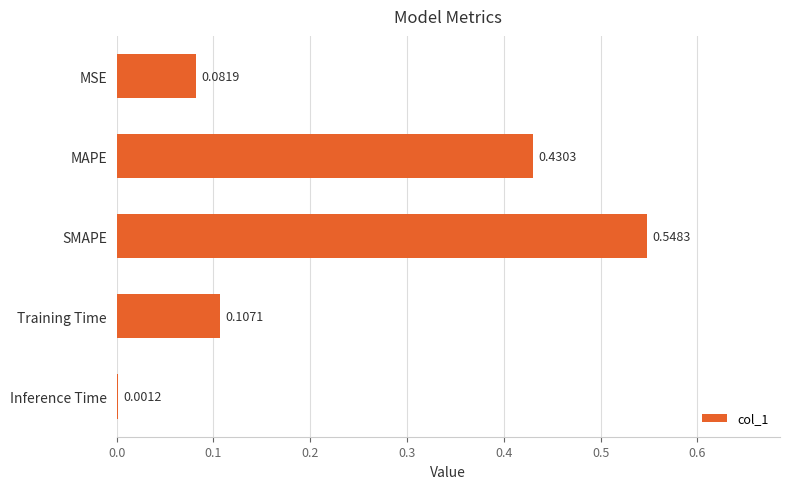

Where is the data nearest to the value 0?

Inference Time